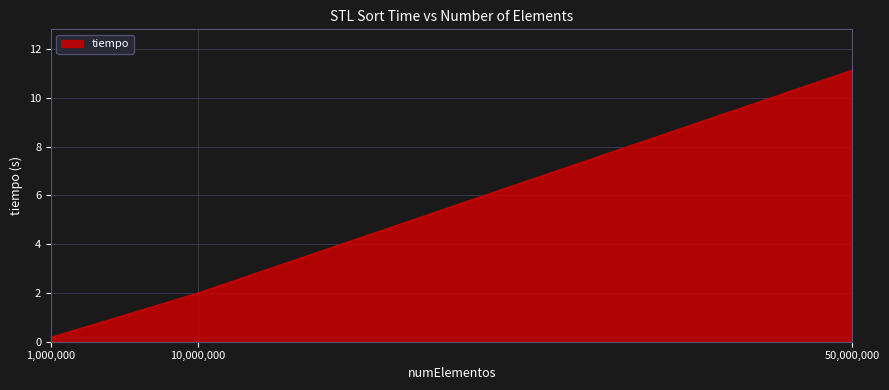

What is the sum of all values?

13.3